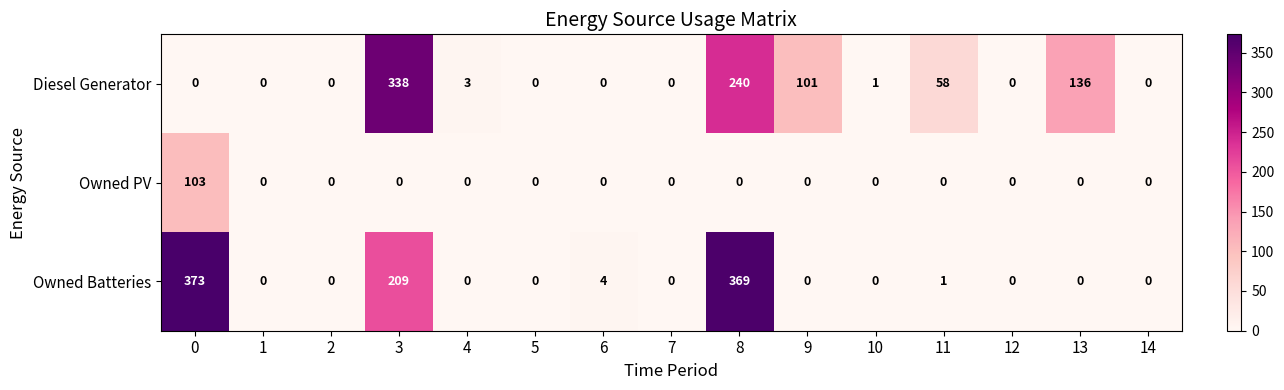

At how many categories does at least one series exceed 127?

4